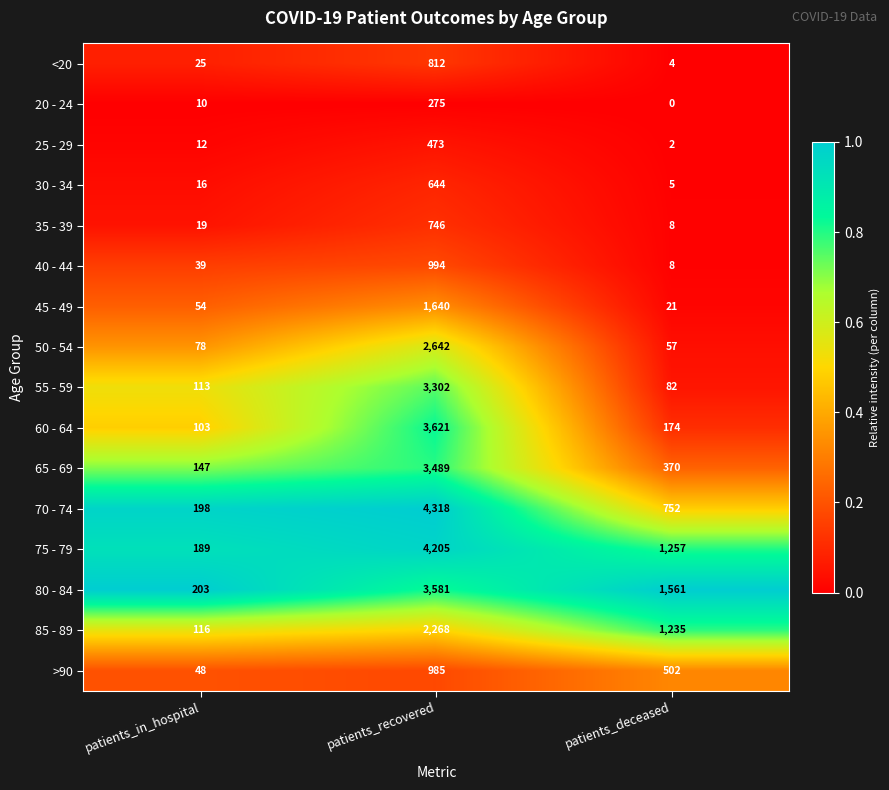

What is the highest value of the 40 - 44 series?

994